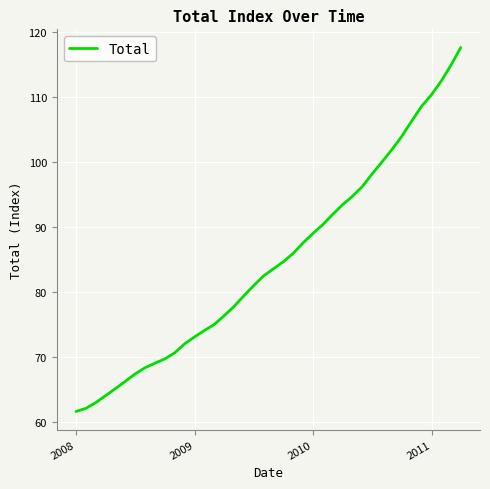

What is the minimum value shown in the chart?

61.6